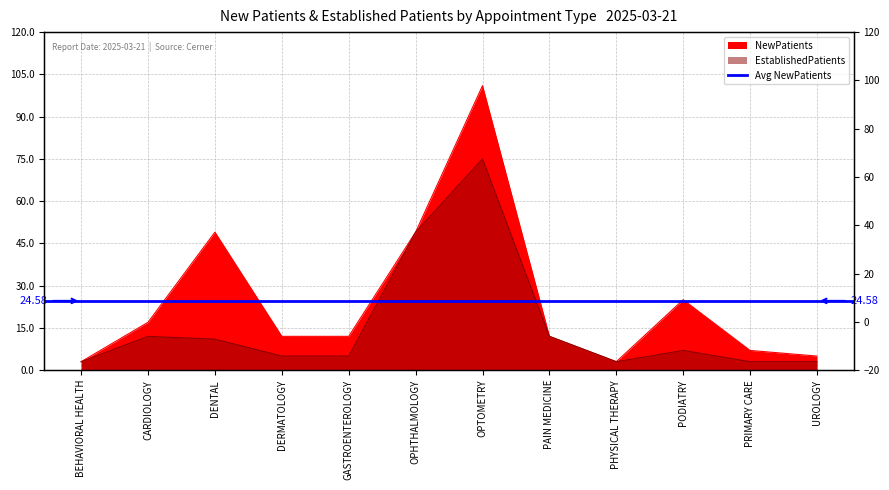

Where is the first local minimum for EstablishedPatients?

PHYSICAL THERAPY